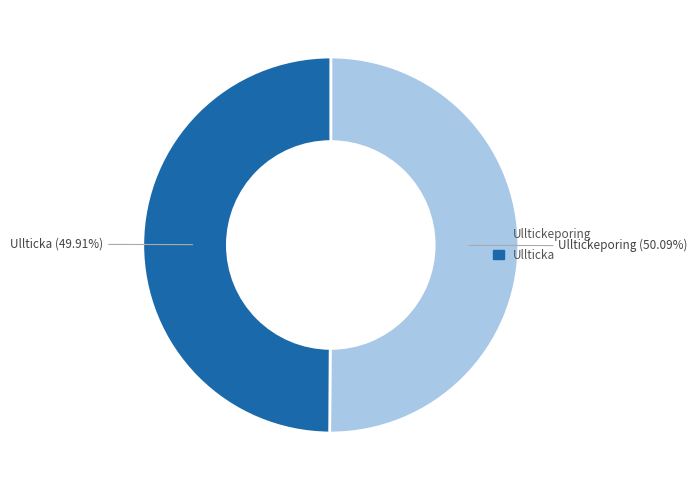

Combined, what portion of the pie is Ulltickeporing and Ullticka?

100.0%